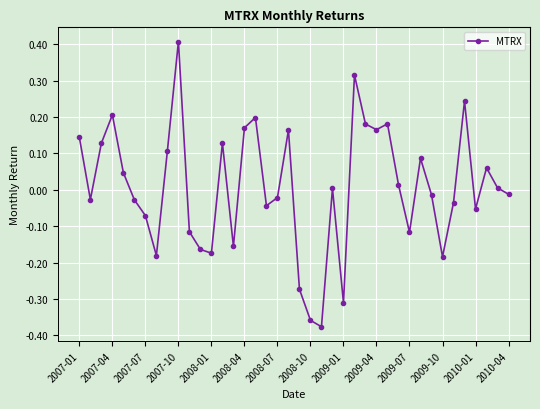

What is the greatest value displayed?

0.4